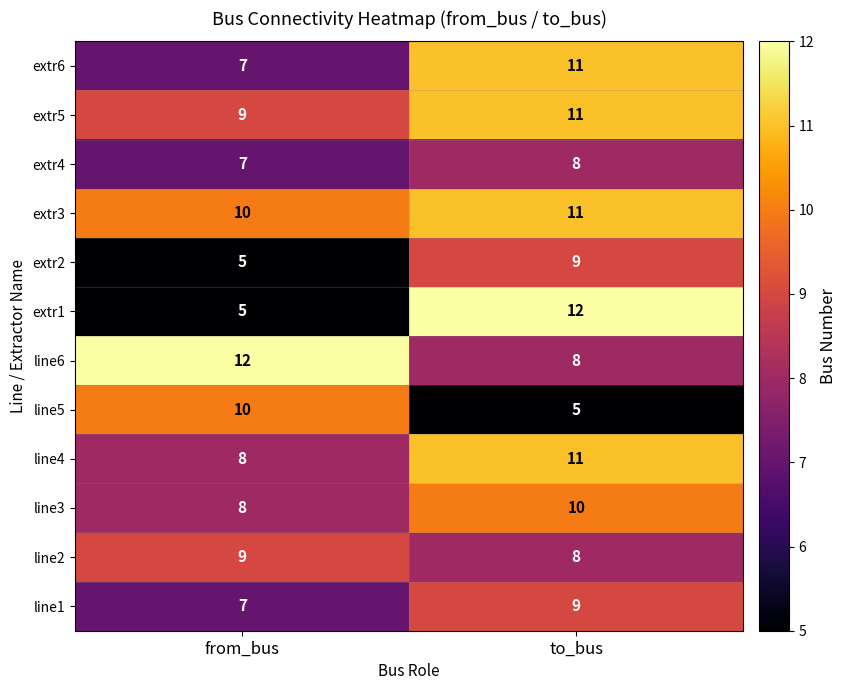

Reading left to right, what are all the values shown in this chart?

extr6: from_bus=7	to_bus=11
extr5: from_bus=9	to_bus=11
extr4: from_bus=7	to_bus=8
extr3: from_bus=10	to_bus=11
extr2: from_bus=5	to_bus=9
extr1: from_bus=5	to_bus=12
line6: from_bus=12	to_bus=8
line5: from_bus=10	to_bus=5
line4: from_bus=8	to_bus=11
line3: from_bus=8	to_bus=10
line2: from_bus=9	to_bus=8
line1: from_bus=7	to_bus=9